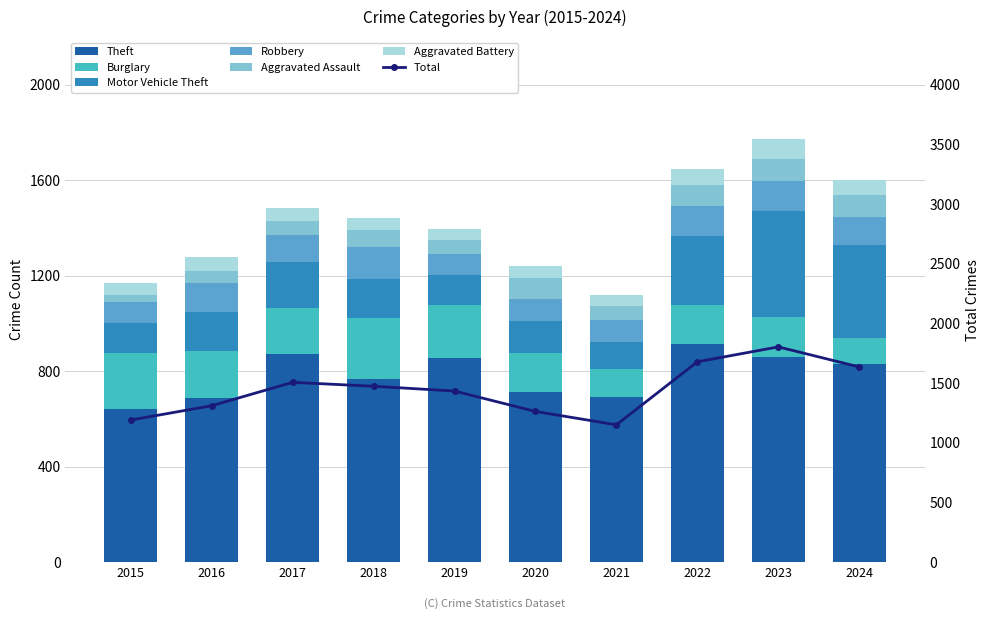

Which label corresponds to the largest value in the chart?

2022